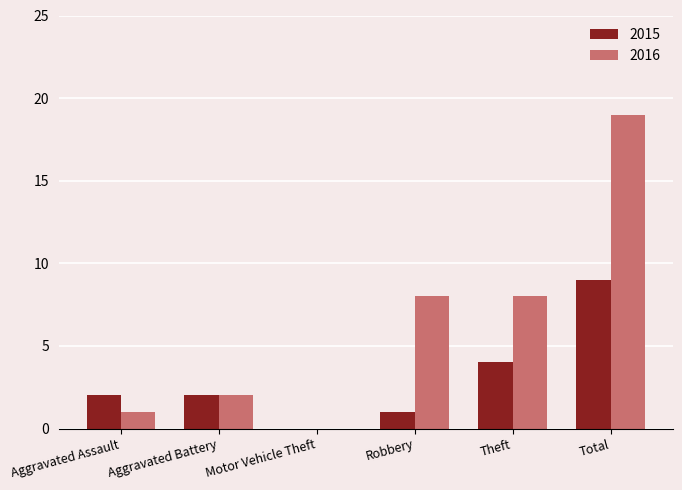

What is the greatest value displayed?

19